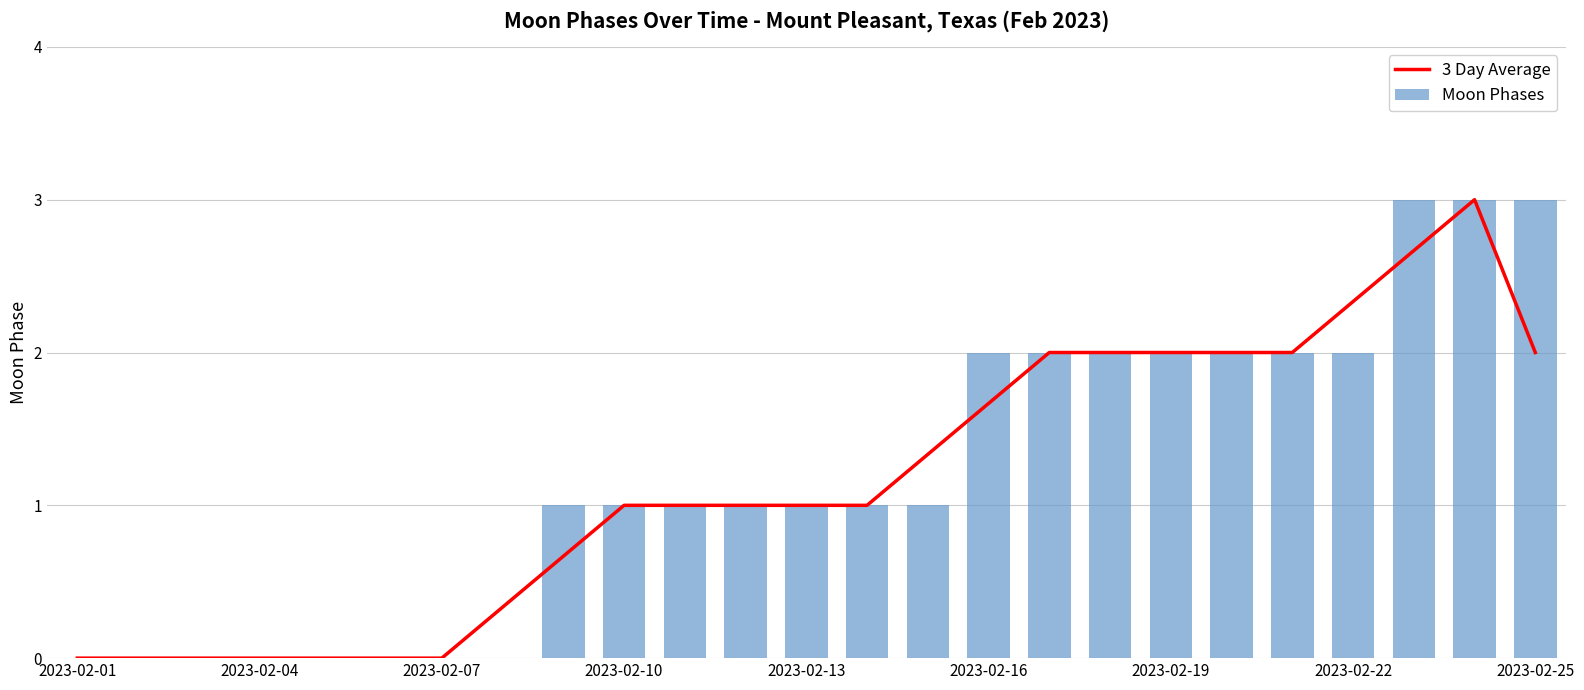

List the series in order of their peak value, highest first.

3 Day Average, Moon Phases